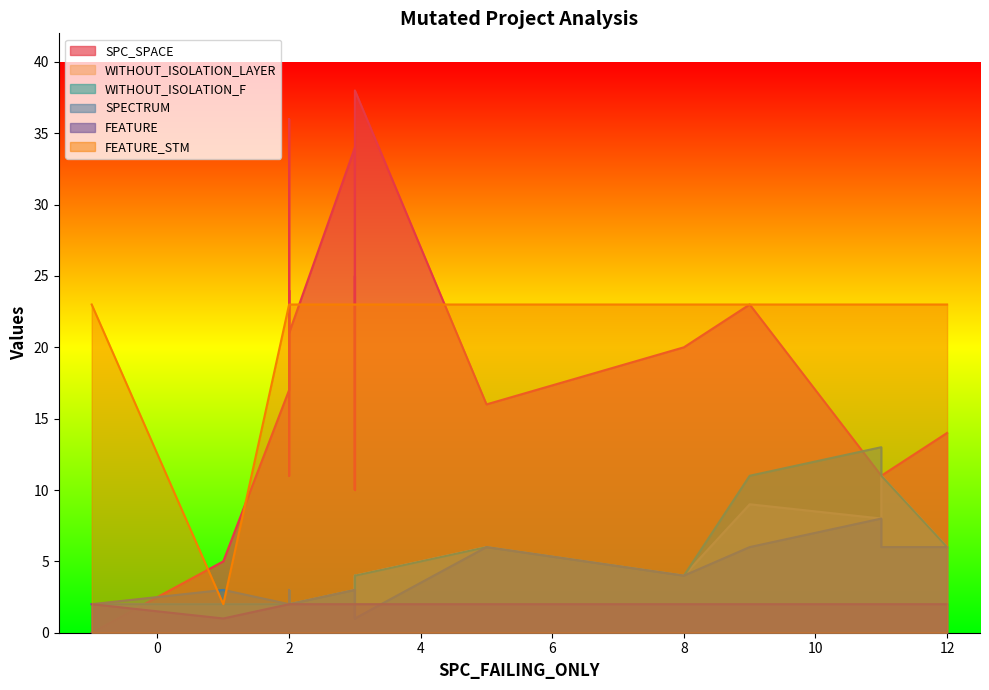

What is the sum of the SPC_SPACE values at 4 and 8?

27